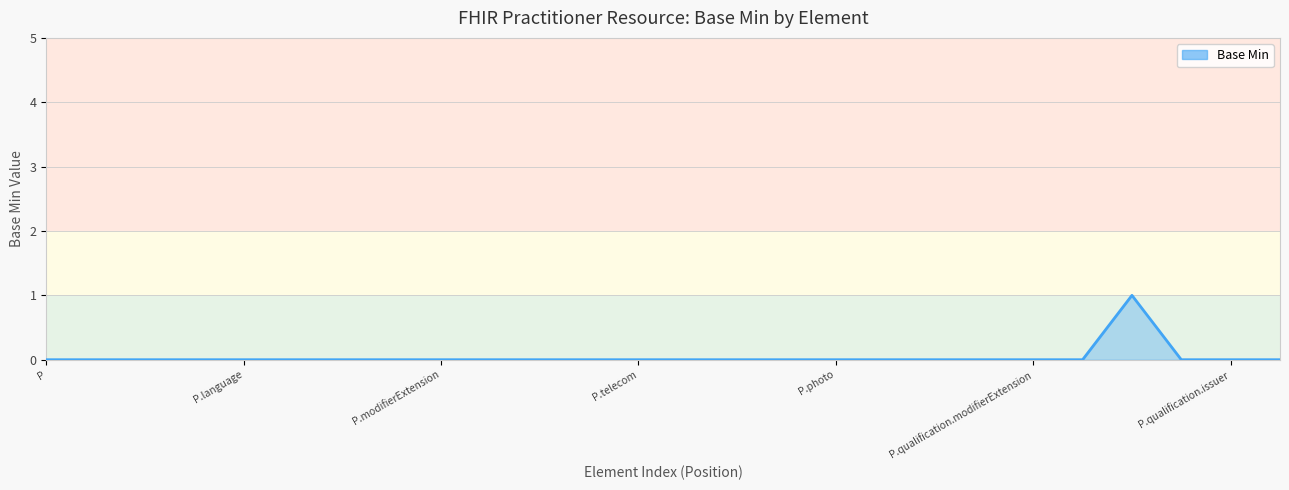

Does the chart display data point markers on the line(s)?

No